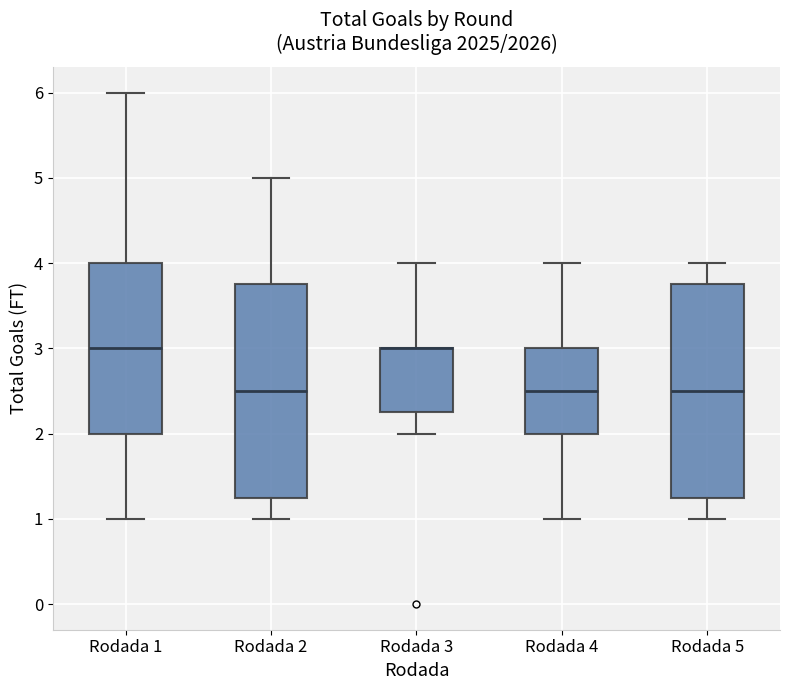

Reading left to right, read every box against the y-axis: the position of its median line, the range the box covers, and the ends of its whiskers. The values are not printed on the chart, so give them approximately, as read against the axis.

Rodada 1: median 3.0, box 2.0 to 4.0, whiskers 1.0 to 6.0
Rodada 2: median 2.5, box 1.3 to 3.8, whiskers 1.0 to 5.0
Rodada 3: median 3.0 (drawn on the box's upper edge), box 2.3 to 3.0, whiskers 2.0 to 4.0
Rodada 4: median 2.5, box 2.0 to 3.0, whiskers 1.0 to 4.0
Rodada 5: median 2.5, box 1.3 to 3.8, whiskers 1.0 to 4.0